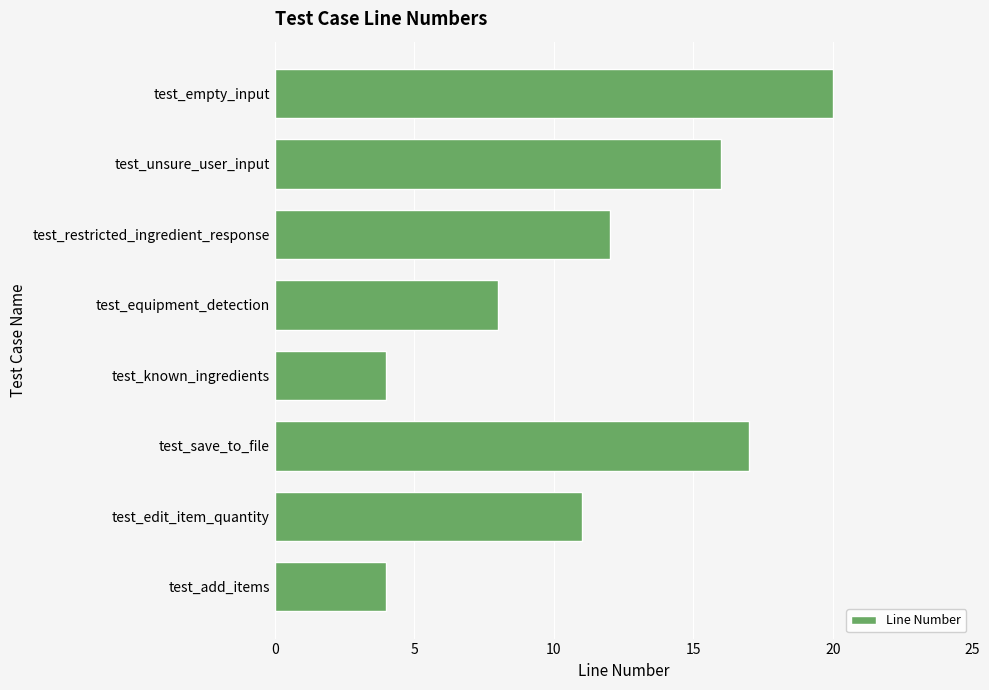

How many values are below 12?

4